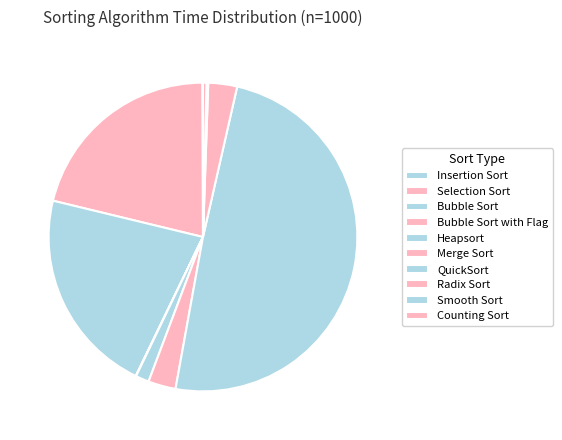

True or false: Bubble Sort accounts for 15% of the total.

False